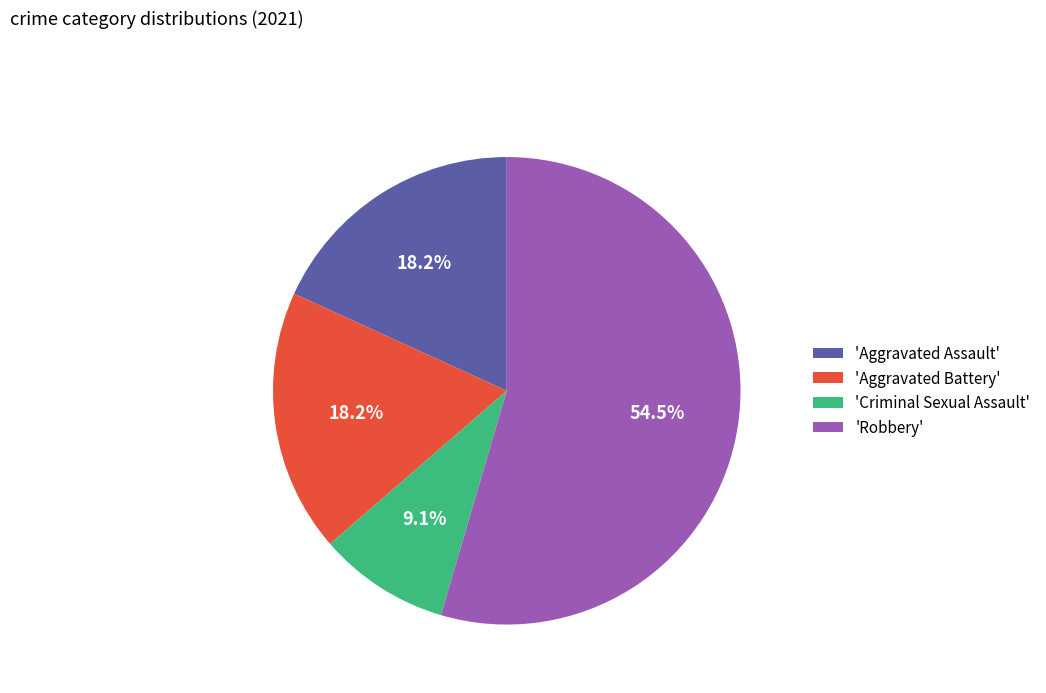

What is the ratio of the value at 'Aggravated Assault' to the value at 'Robbery'?

0.3